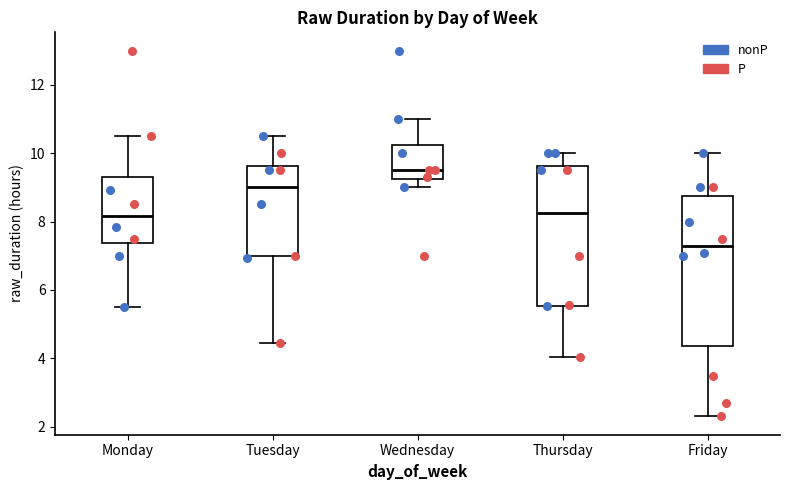

Reading left to right, transcribe this box plot: for each box, give where its median line is, the range the box spans, and where its two whiskers end, as read against the y-axis. The values are not printed on the chart, so give them approximately, as read against the axis.

Monday: median 8.2, box 7.4 to 9.4, whiskers 5.6 to 10.6
Tuesday: median 9.0, box 7.0 to 9.6, whiskers 4.4 to 10.6
Wednesday: median 9.6, box 9.2 to 10.2, whiskers 9.0 to 11.0
Thursday: median 8.2, box 5.6 to 9.6, whiskers 4.0 to 10.0
Friday: median 7.2, box 4.4 to 8.8, whiskers 2.4 to 10.0